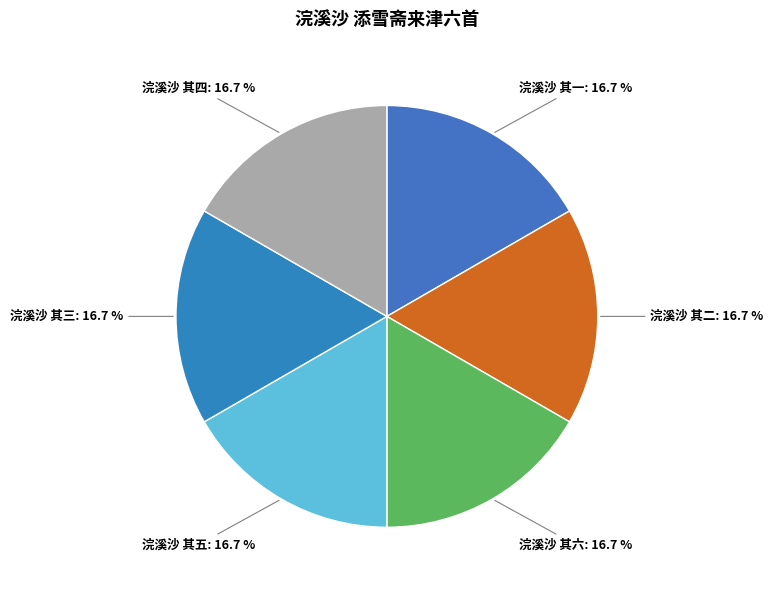

Is there any slice that represents more than half of the pie?

No